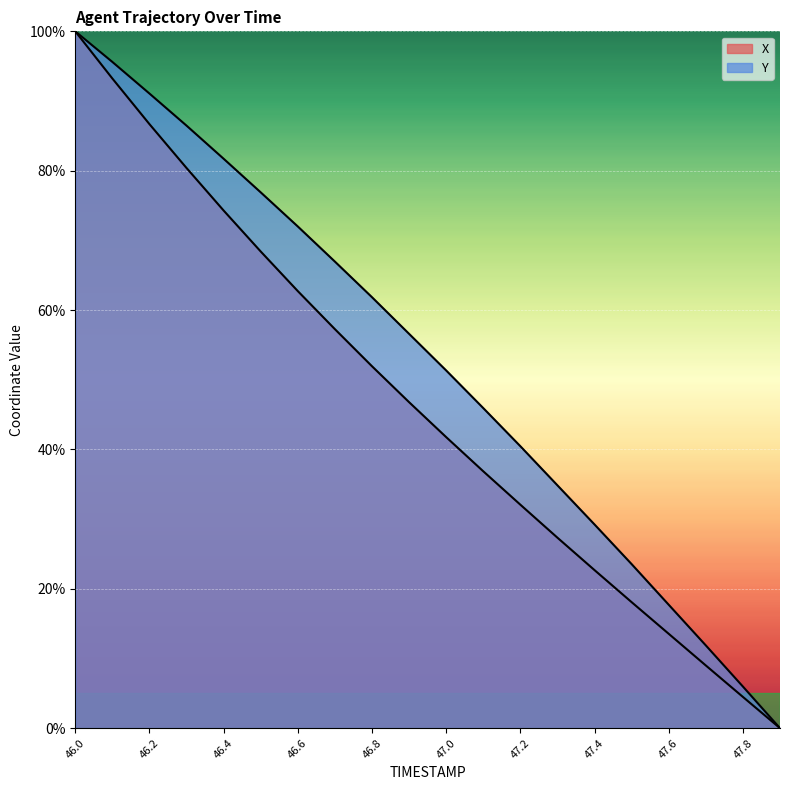

Does the chart display data point markers on the line(s)?

No